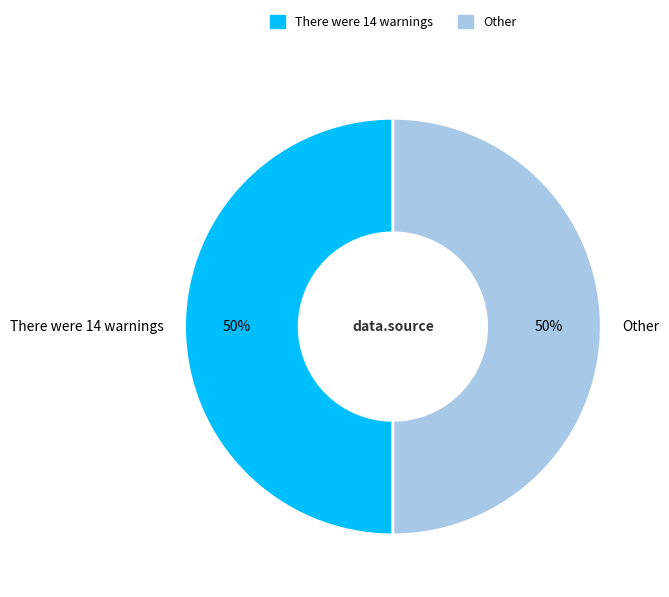

True or false: There were 14 warnings accounts for 50% of the total.

True